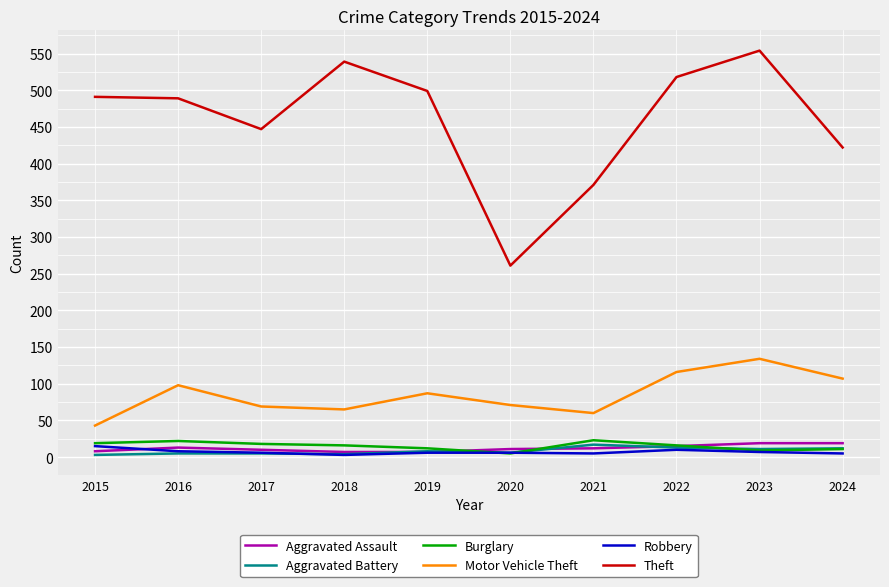

What is the difference between the highest and lowest values at 2024?

417